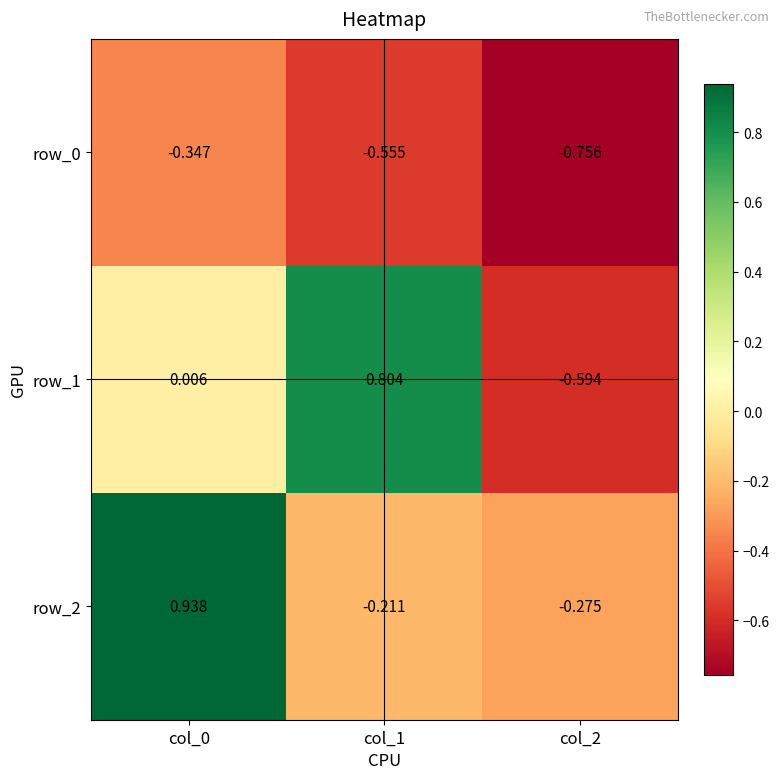

The row_1 series shows -0.9 at col_2. True or false?

False